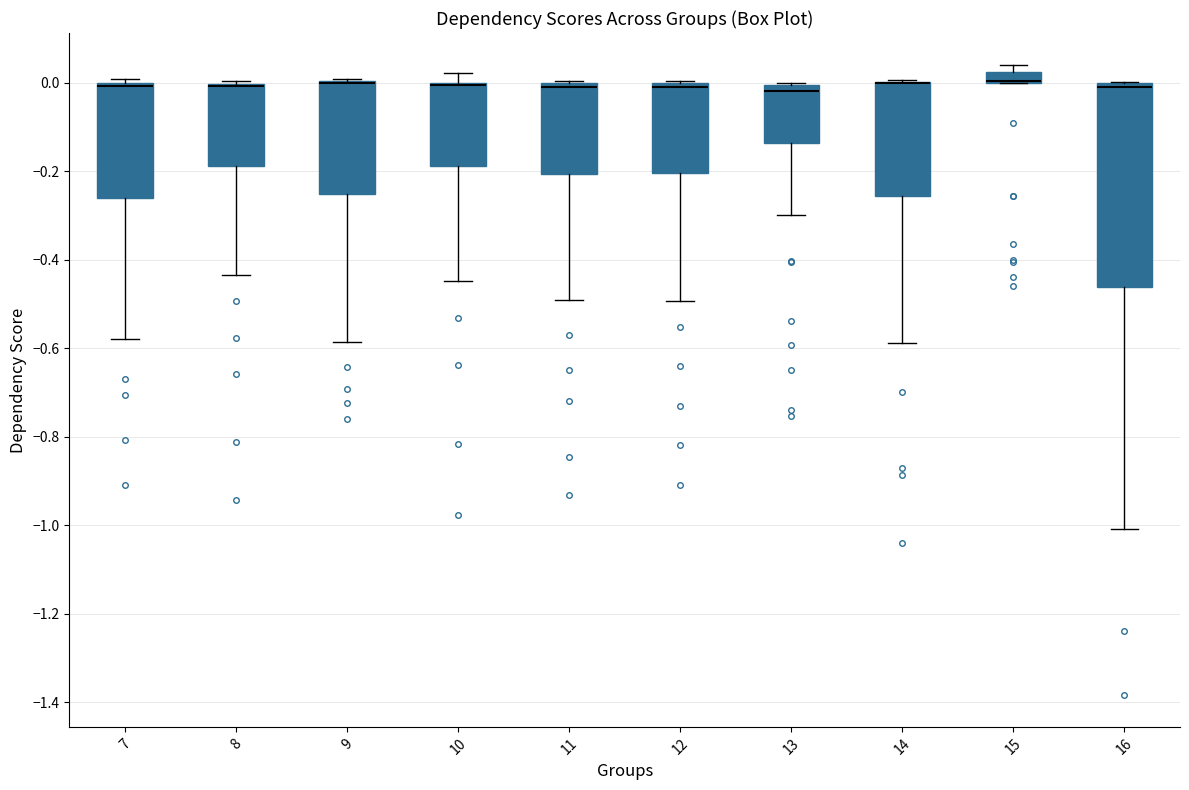

Which box is the tallest, from its lower edge to its upper edge?

16